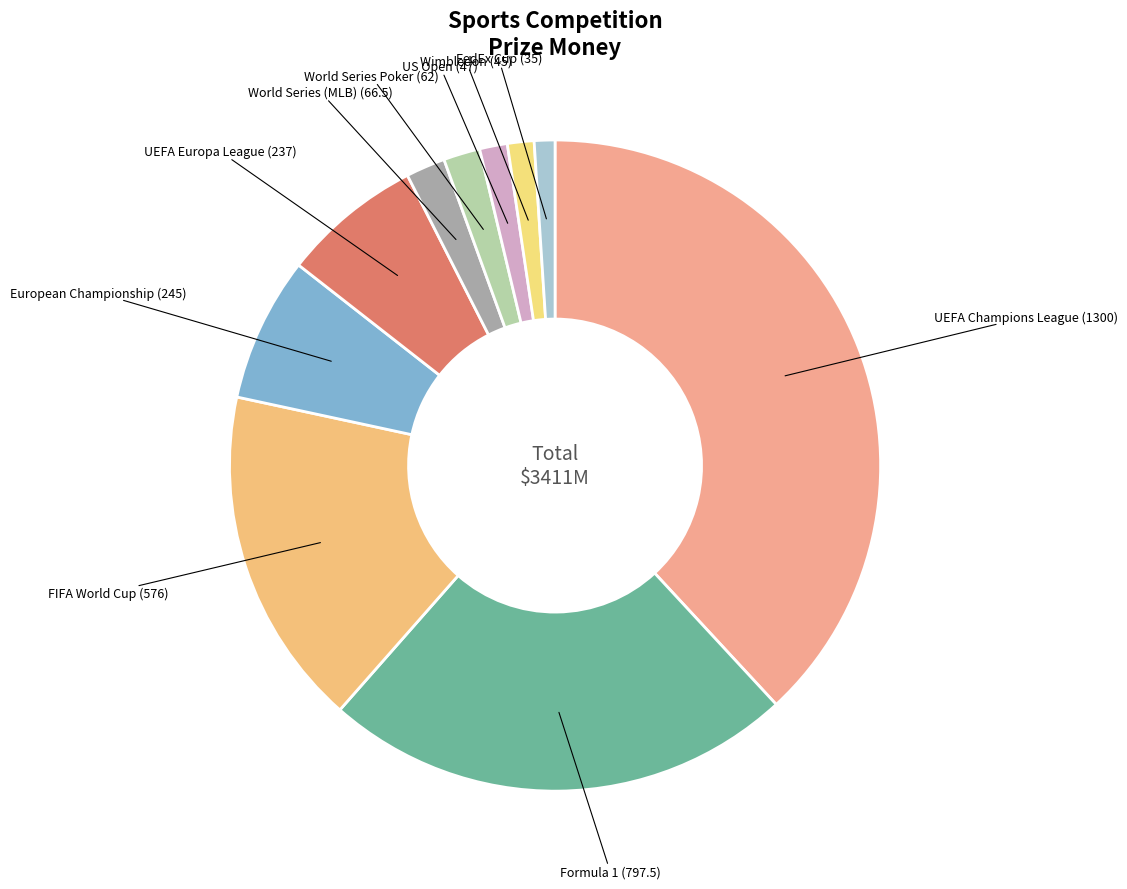

What is the ratio of the value at FedEx Cup to the value at US Open?

0.7